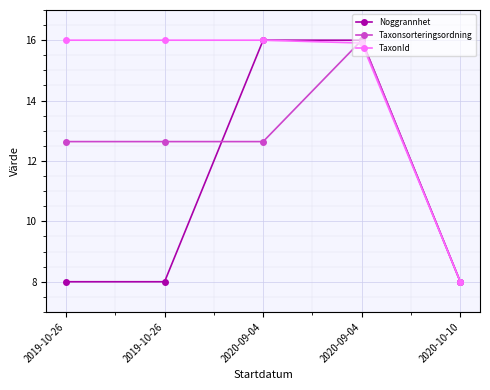

Does the chart display data point markers on the line(s)?

Yes